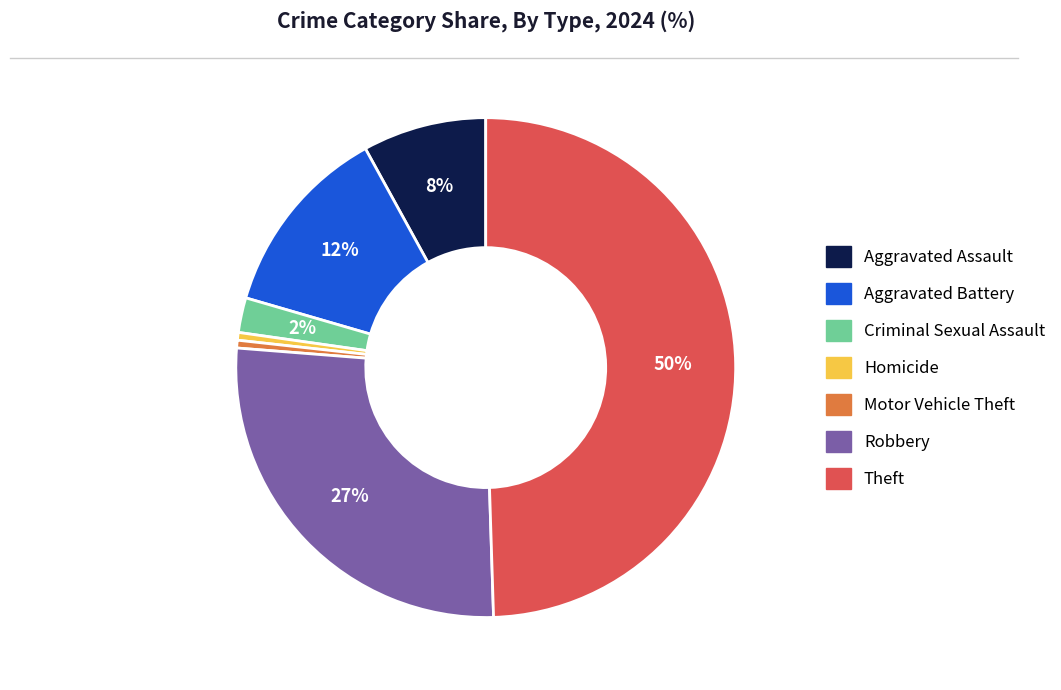

True or false: Criminal Sexual Assault accounts for 2% of the total.

True